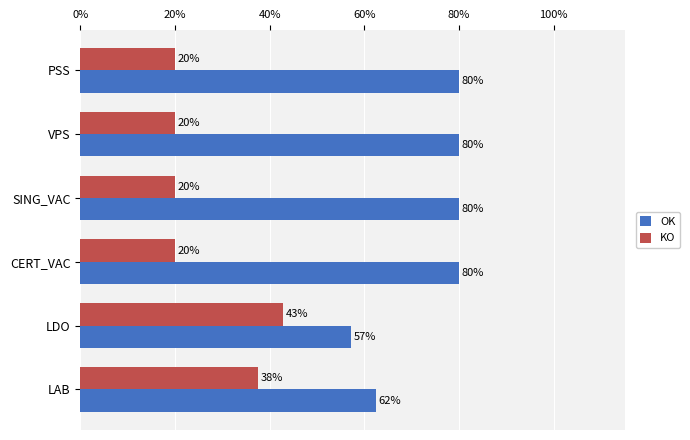

What is the spread (max minus min) of values at PSS?

60.0